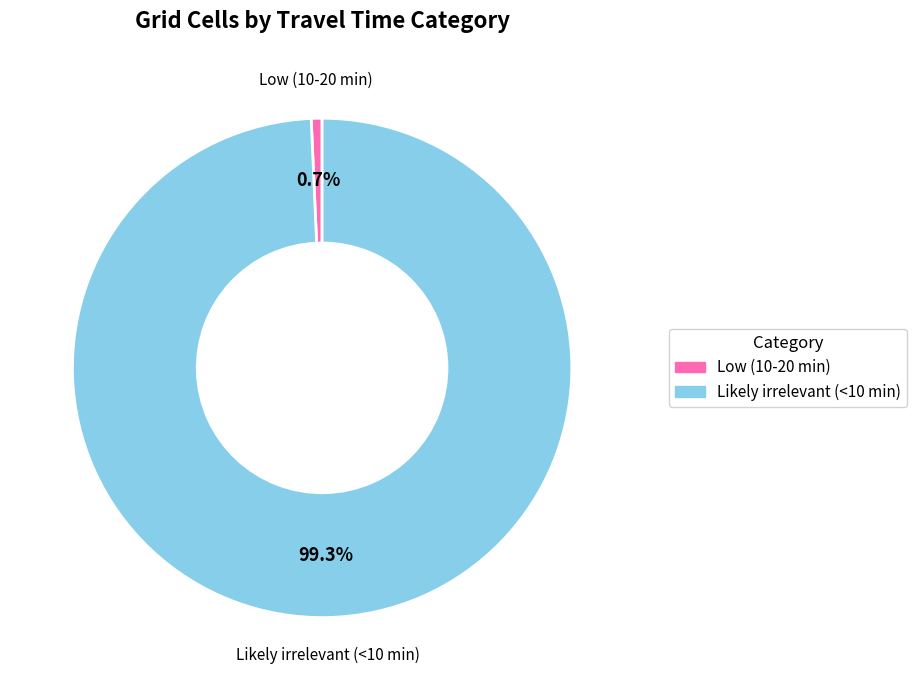

Is there a majority slice in this chart?

Yes